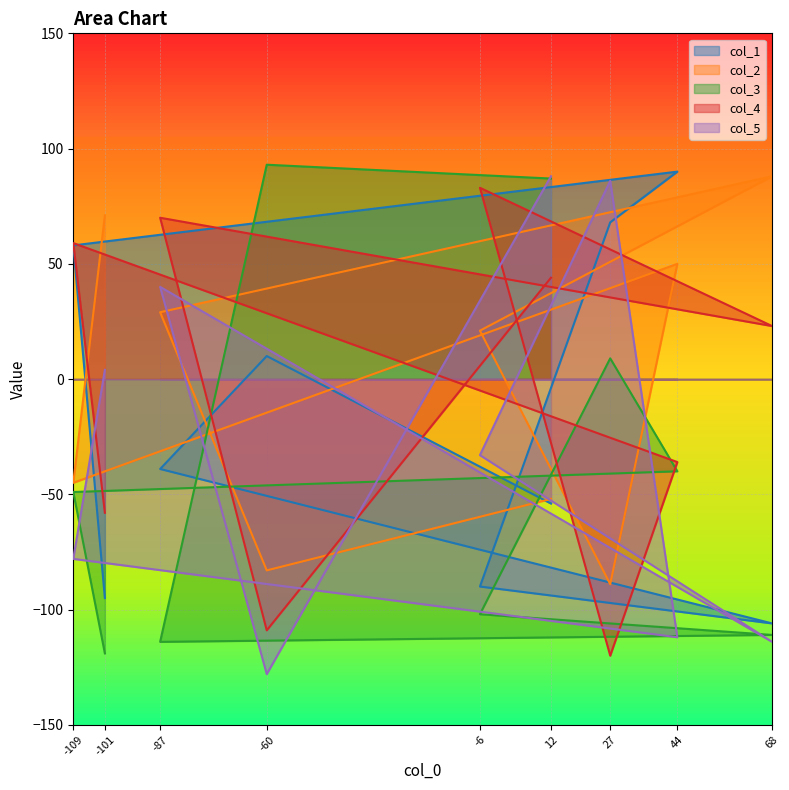

What is the spread (max minus min) of values at -101?

190